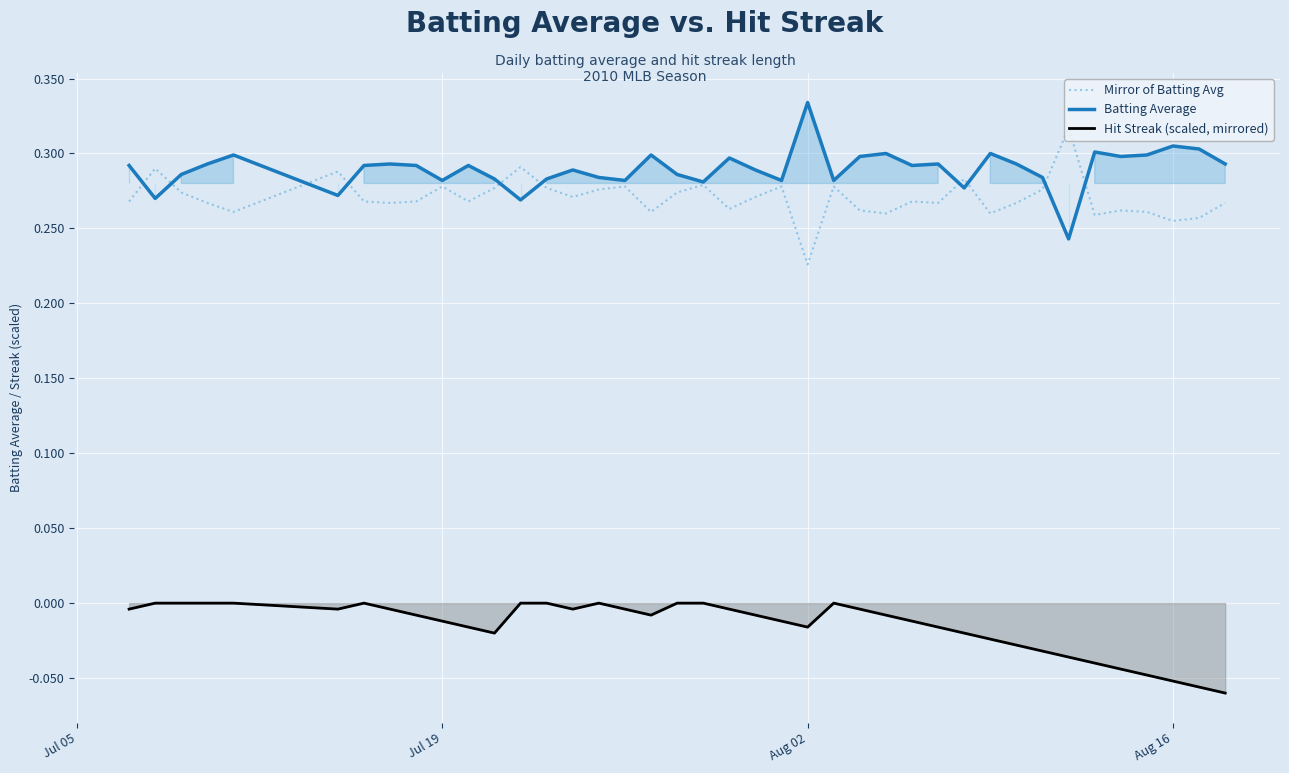

True or false: Batting Average and Hit Streak (scaled, mirrored) intersect in this chart.

False